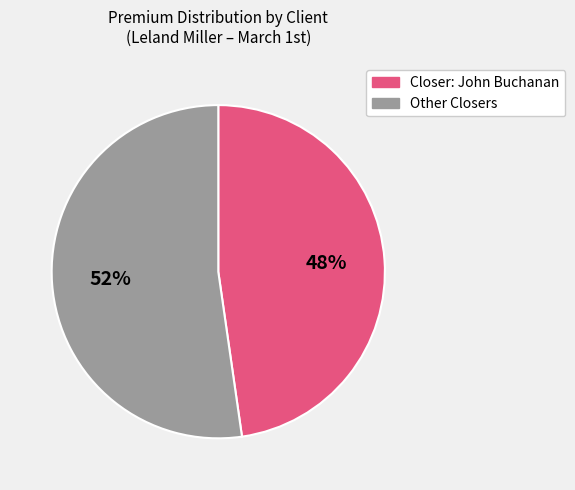

To the nearest percent, what is the average slice percentage?

50%